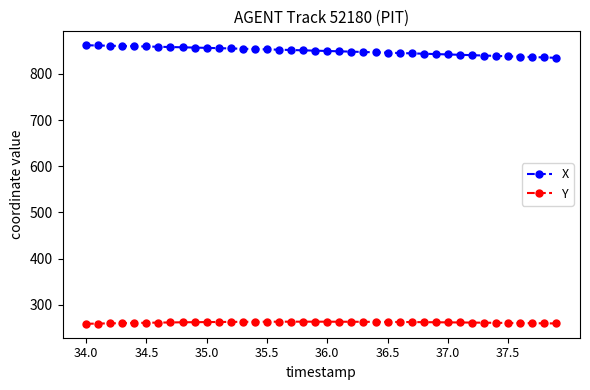

At how many categories does at least one series exceed 273?

40